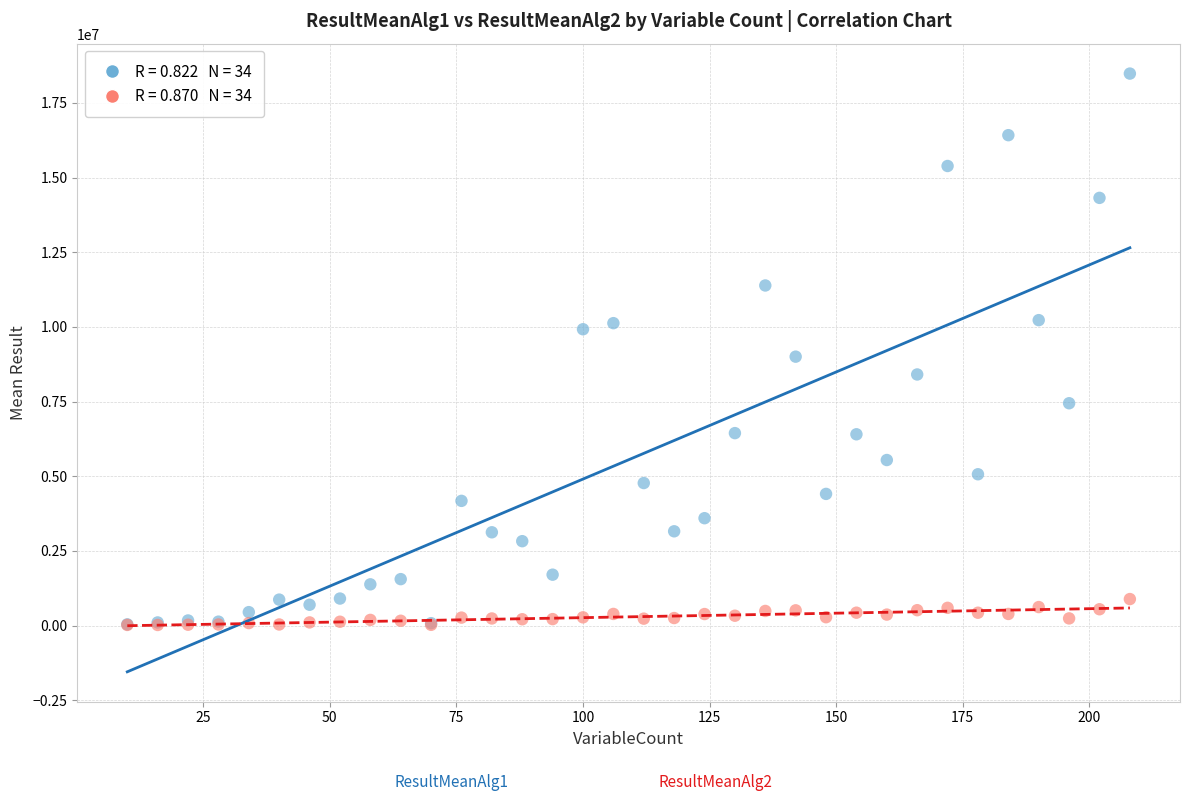

Across all series, what Y value is closest to 9250179?

9003113